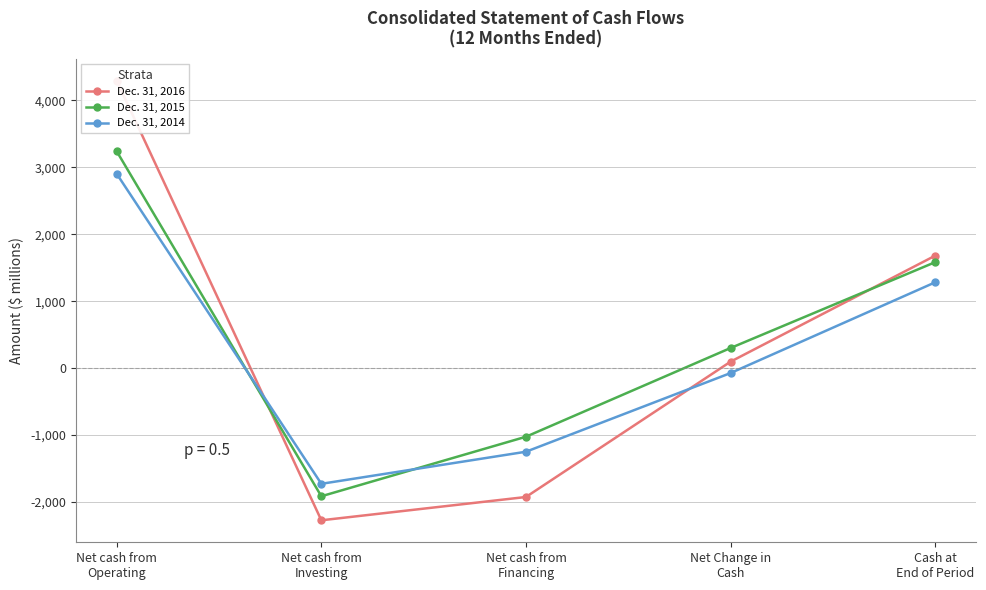

What is the average value of the Dec. 31, 2014 series?

227